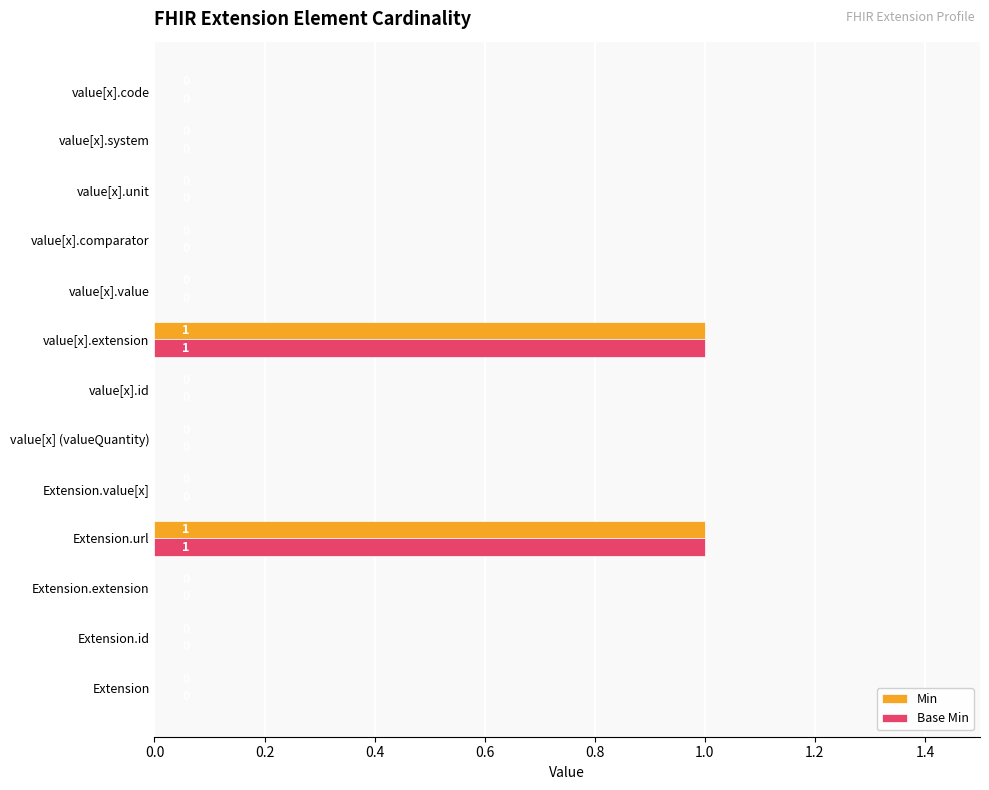

True or false: Min has a value of 1 at value[x].extension.

True